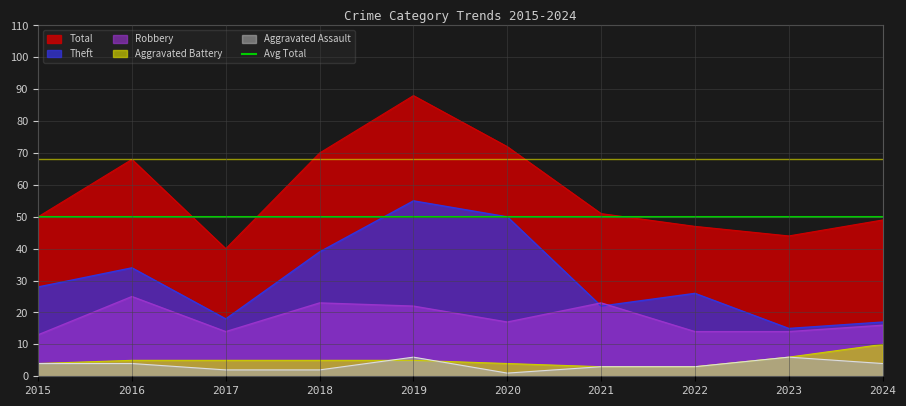

What is the difference between the highest and lowest values at 2016?

64